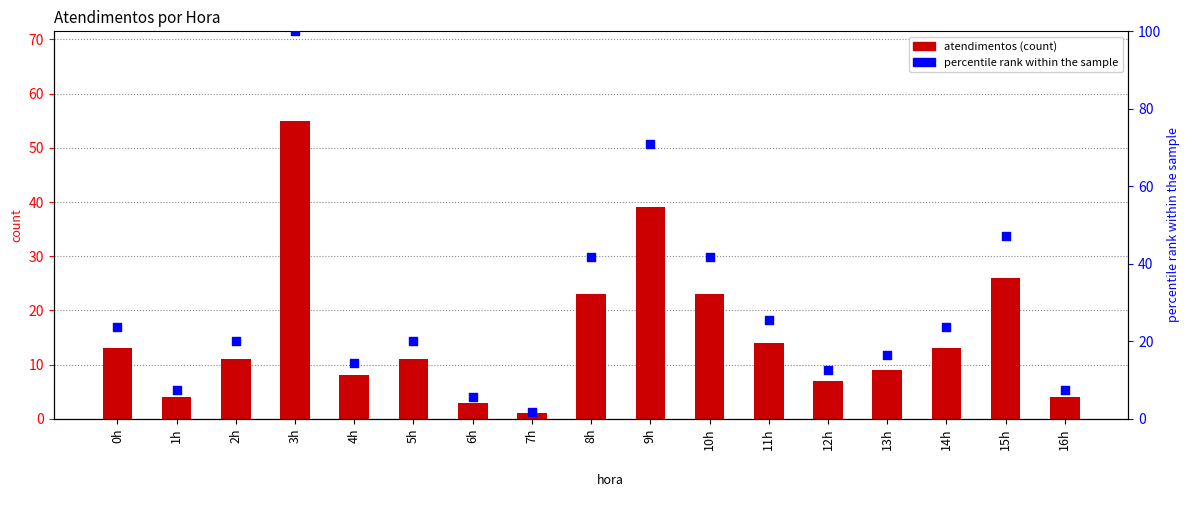

Which series reaches the minimum Y coordinate?

atendimentos